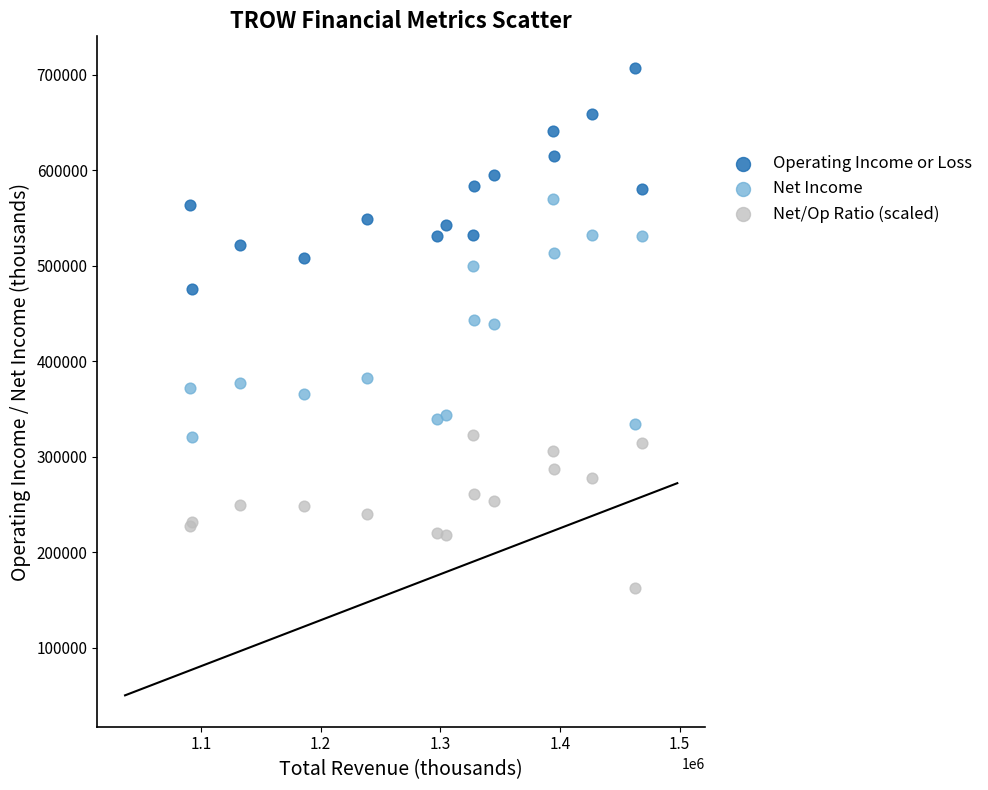

Which series has the widest spread of Y values?

Net Income